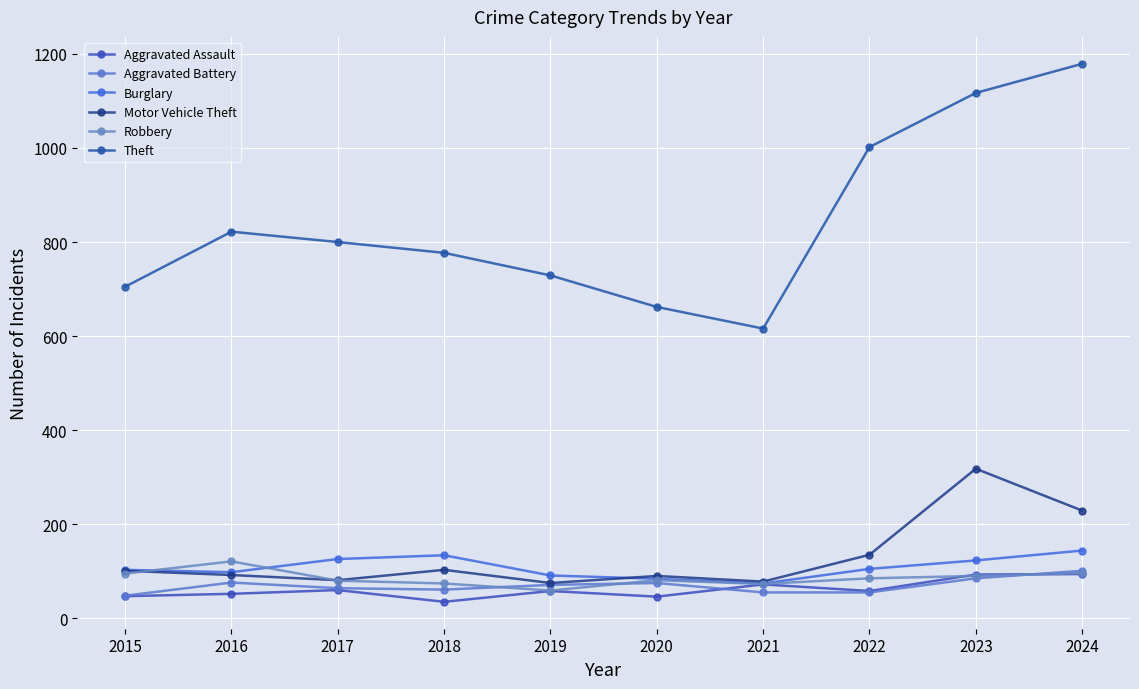

What is the minimum value shown in the chart?

35